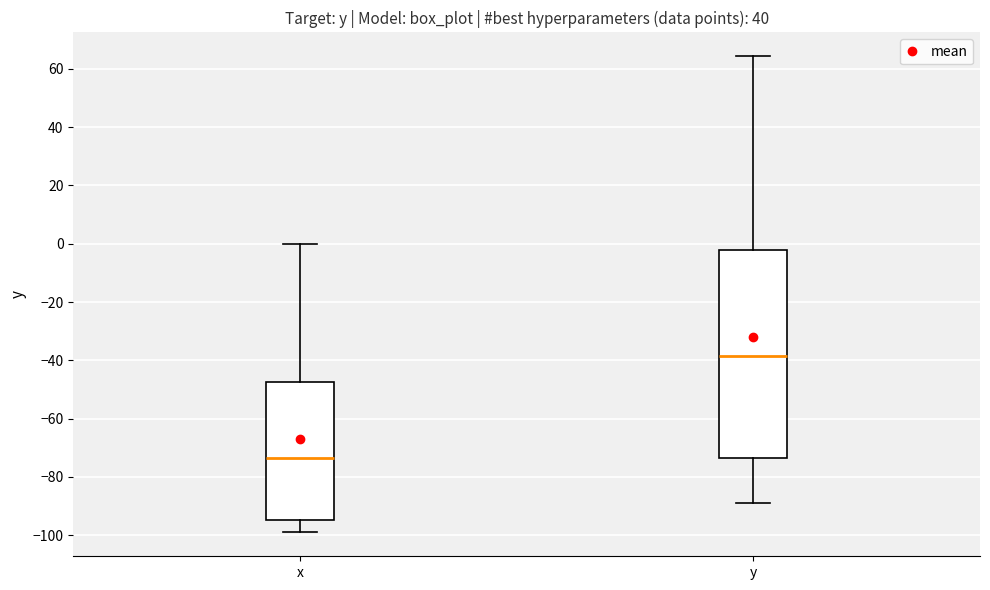

Reading left to right, transcribe this box plot: for each box, give where its median line is, the range the box spans, and where its two whiskers end, as read against the y-axis. The values are not printed on the chart, so give them approximately, as read against the axis.

x: median -74, box -94 to -48, whiskers -100 to 0
y: median -38, box -74 to -2, whiskers -90 to 64